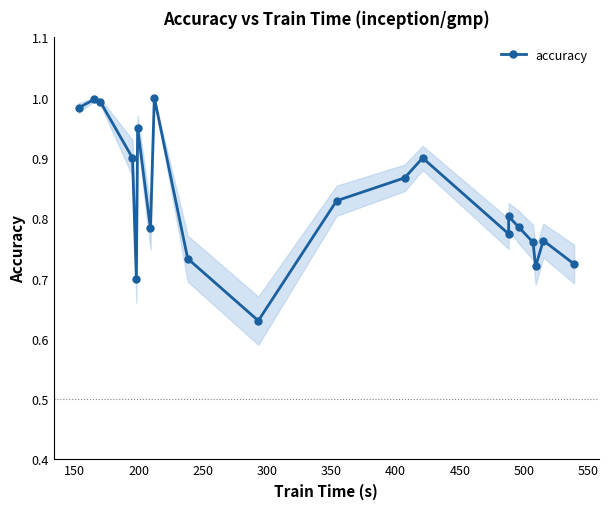

The chart shows a value of 0.2 at 300. True or false?

False